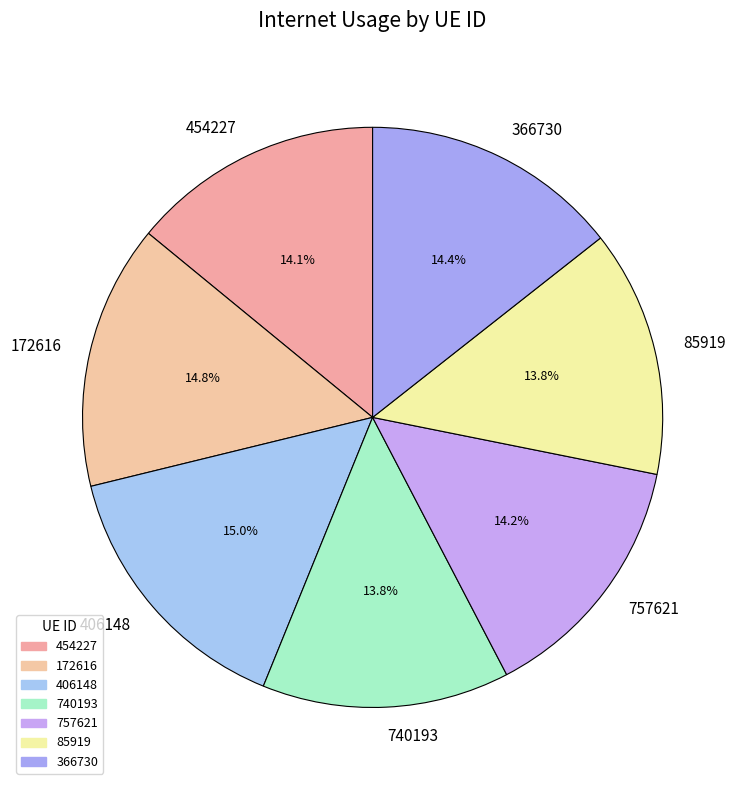

The 454227 slice represents 14% of the pie. True or false?

True